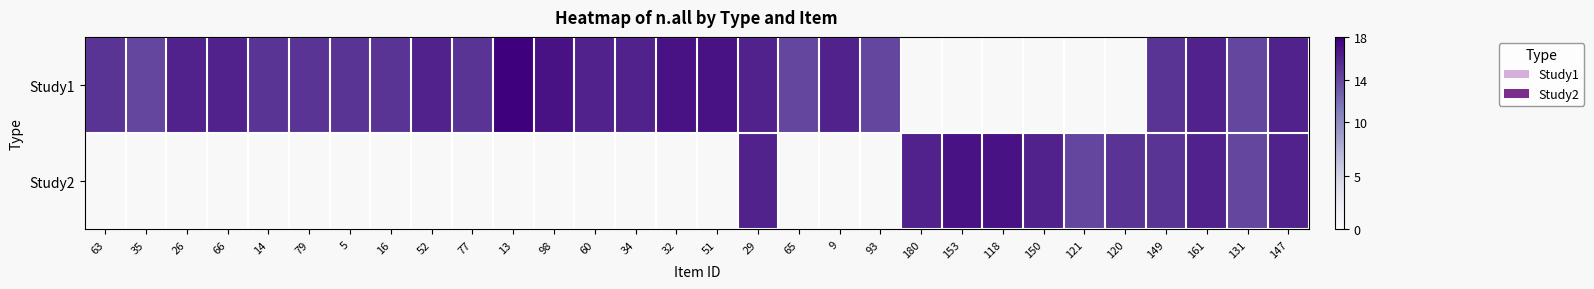

The value of Study2 at 150 is 21.4. True or false?

False